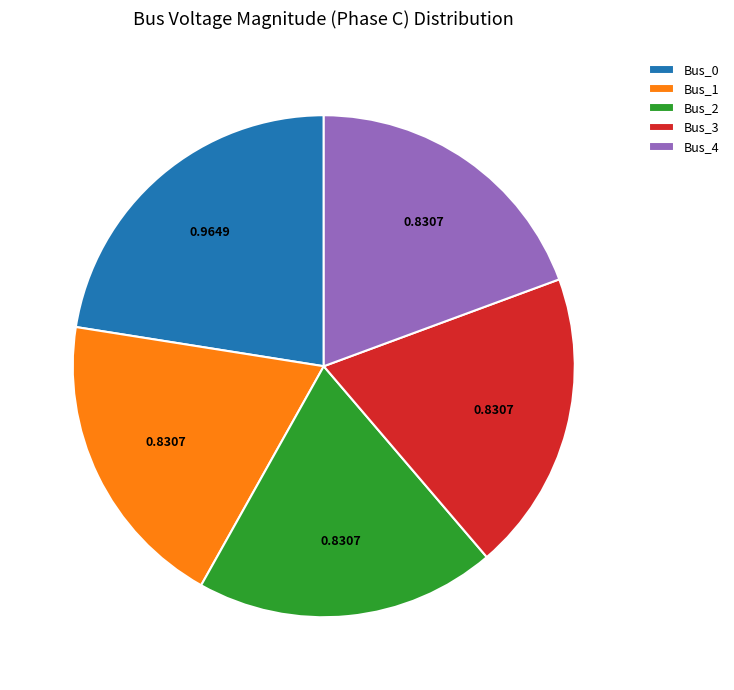

How many slices are in this pie chart?

5